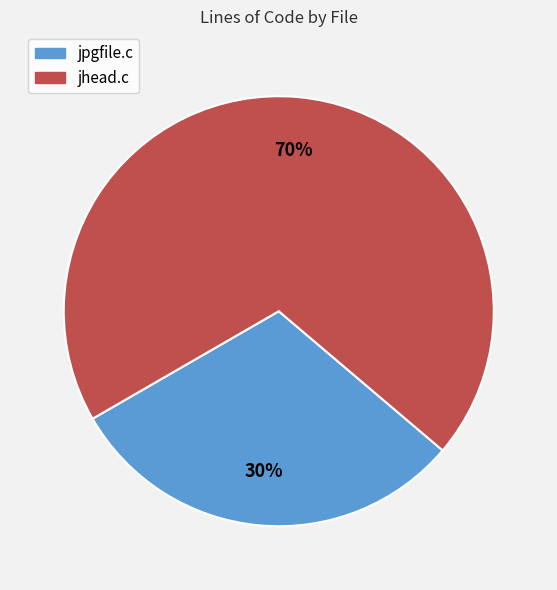

Is the sum of jpgfile.c and jhead.c greater than half?

Yes